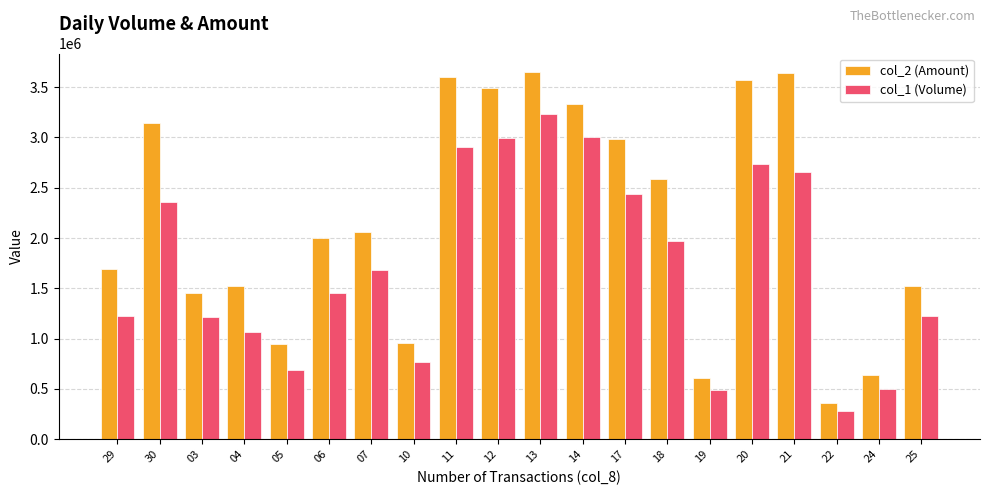

Which series has the largest total across all categories?

col_2 (Amount)